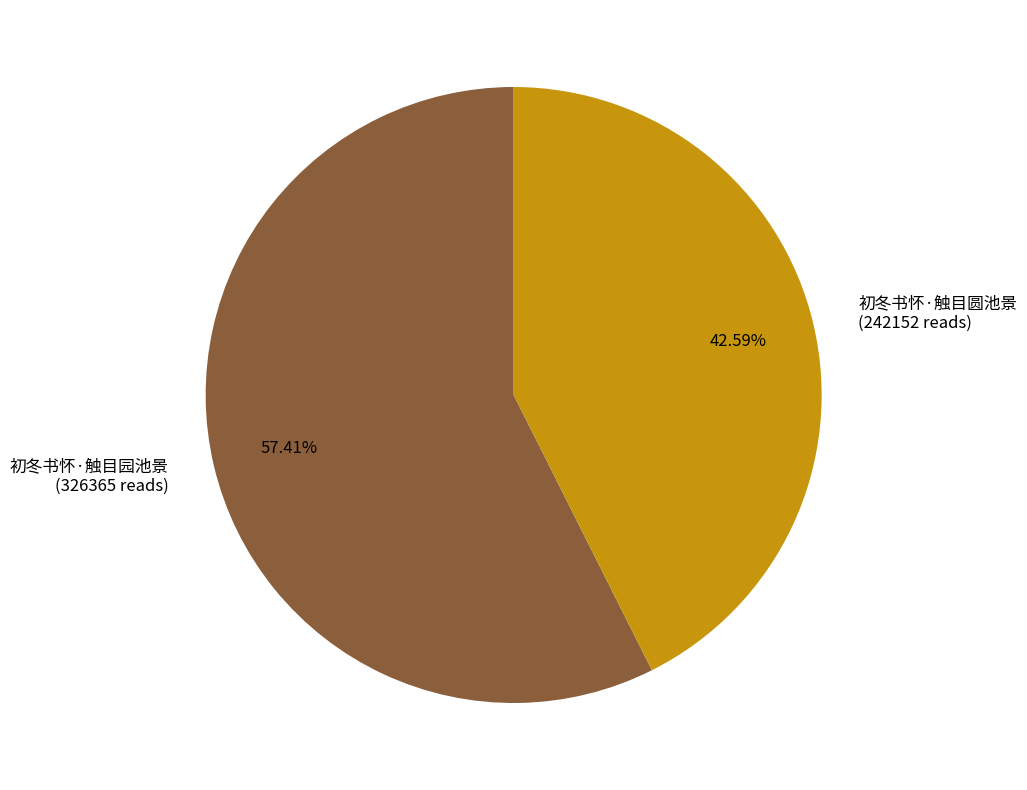

Is it true that 初冬书怀·触目园池景 is 66% of the pie?

False